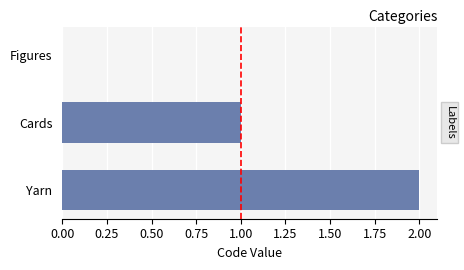

True or false: the data shows 1 at Cards.

True